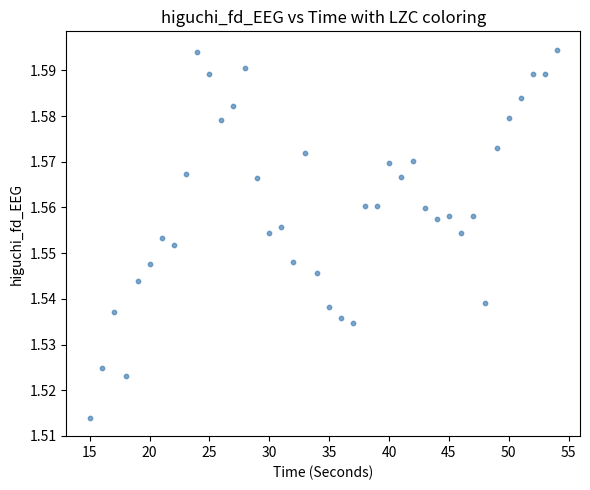

What is the range of X values (max minus min)?

39.0